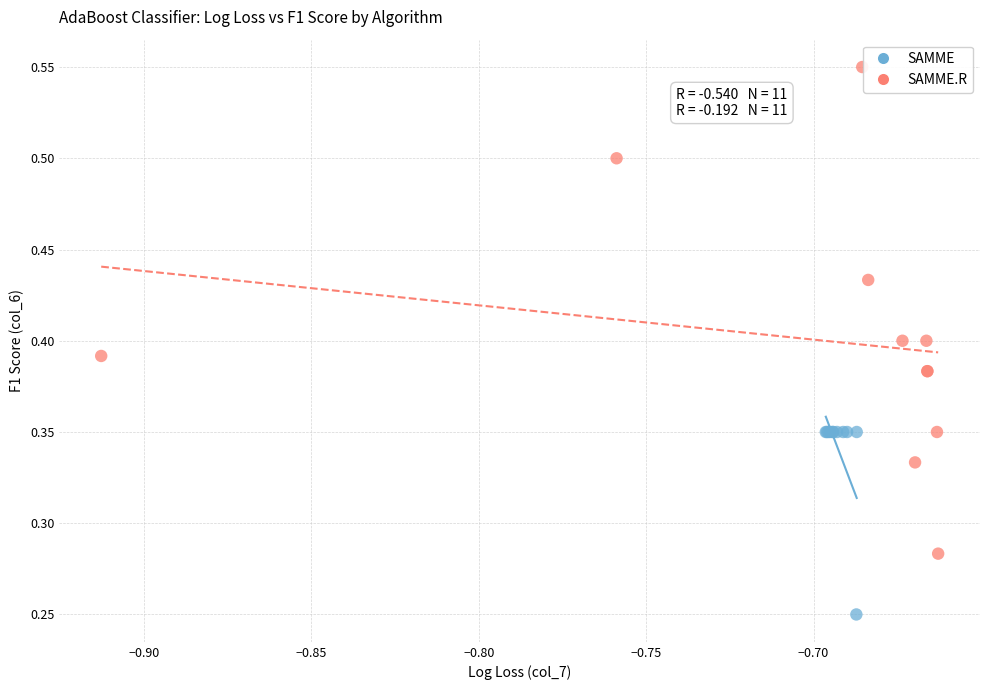

Which series has the widest spread of Y values?

SAMME.R